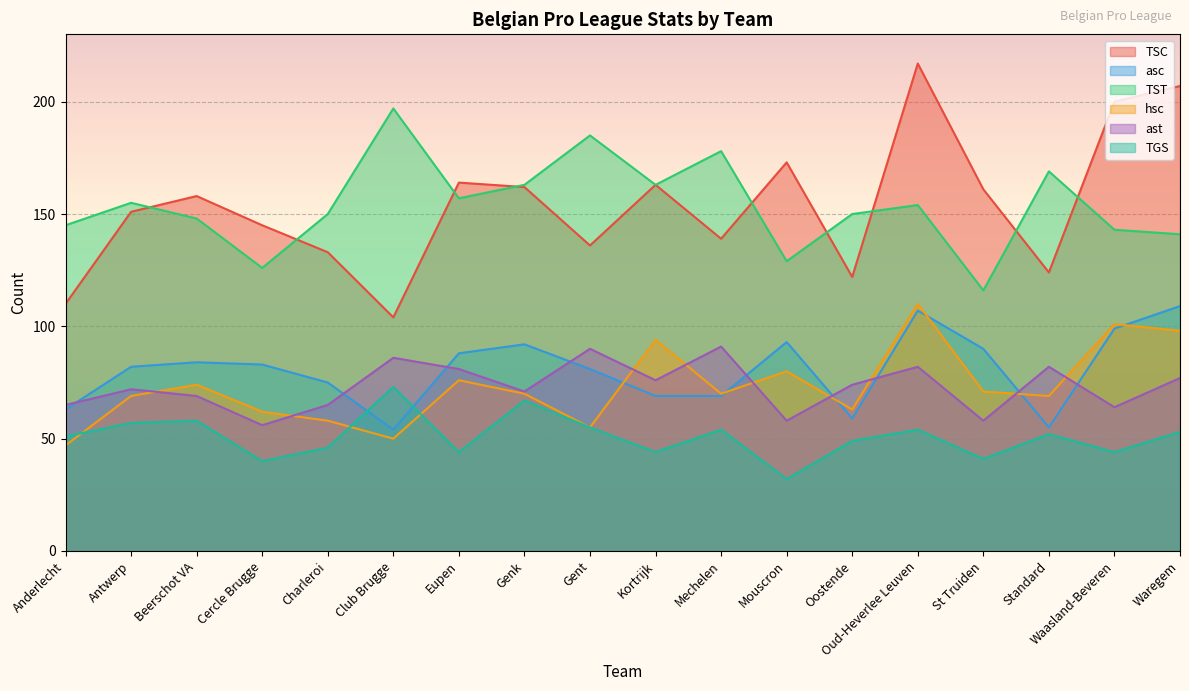

Reading left to right, what are all the values shown in this chart?

TSC: 110	151	158	145	133	104	164	162	136	163	139	173	122	217	161	124	200	207
asc: 63	82	84	83	75	54	88	92	81	69	69	93	59	107	90	55	99	109
TST: 145	155	148	126	150	197	157	163	185	163	178	129	150	154	116	169	143	141
hsc: 47	69	74	62	58	50	76	70	55	94	70	80	63	110	71	69	101	98
ast: 65	72	69	56	65	86	81	71	90	76	91	58	74	82	58	82	64	77
TGS: 51	57	58	40	46	73	44	67	55	44	54	32	49	54	41	52	44	53